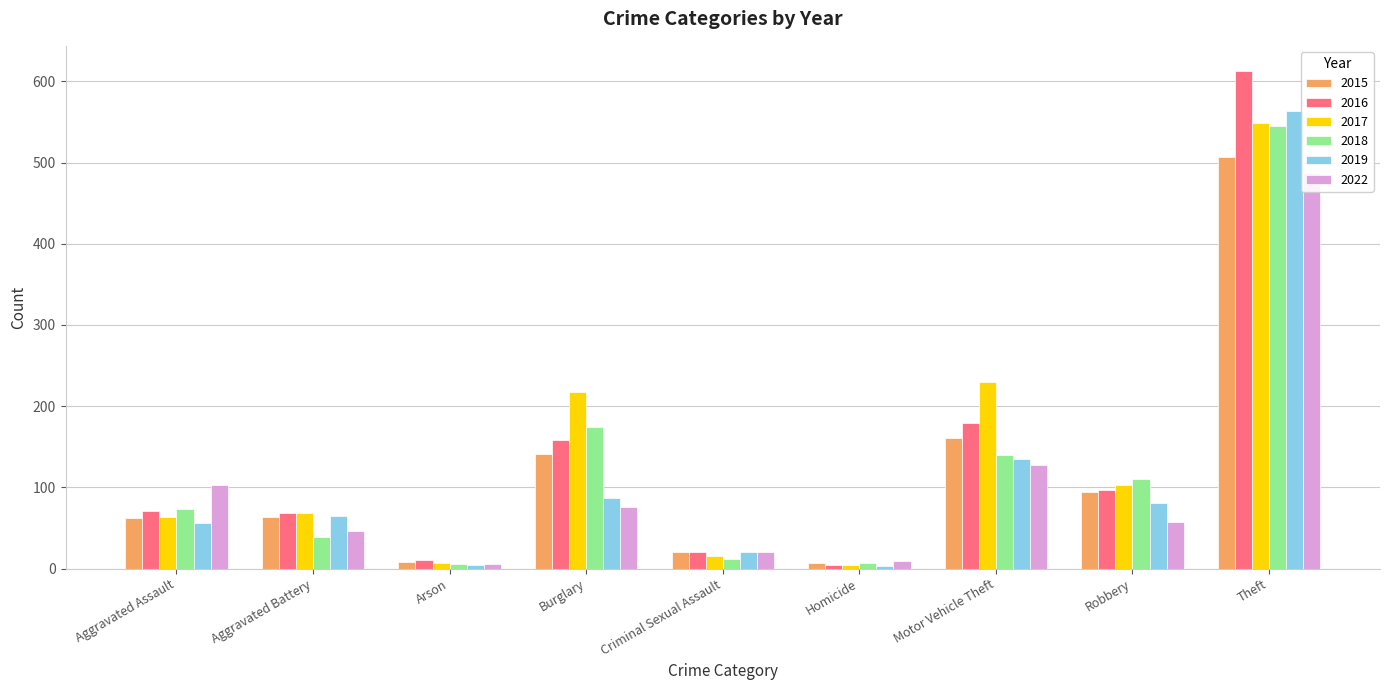

Between Arson and Homicide, which series saw the biggest shift?

2016